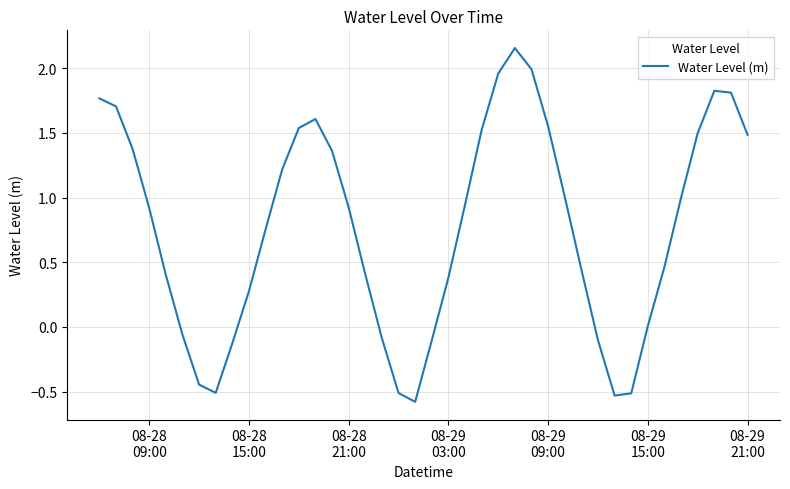

What is the smallest value displayed?

-0.6